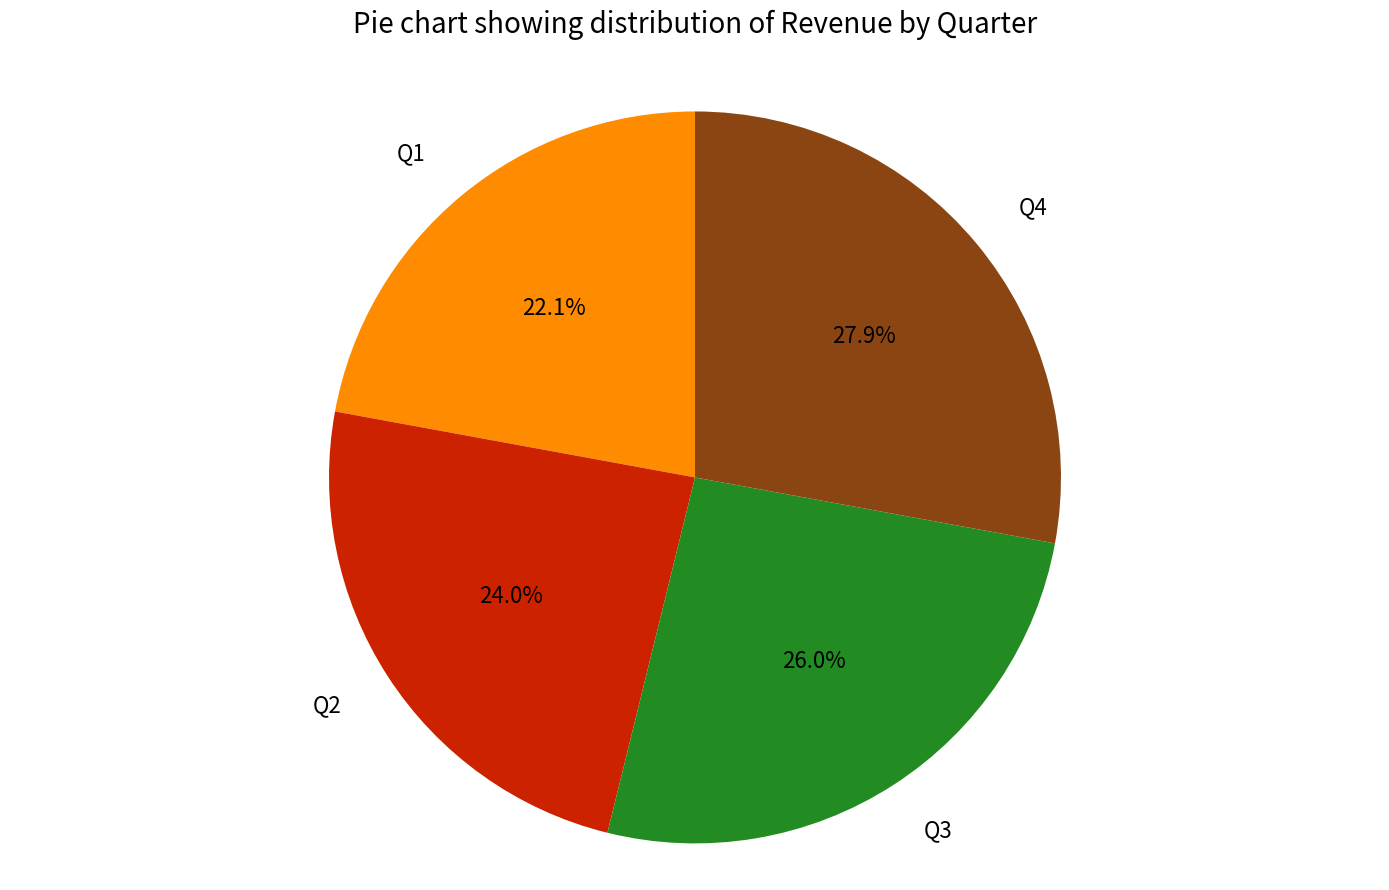

Between Q1 and Q3, which is larger?

Q3